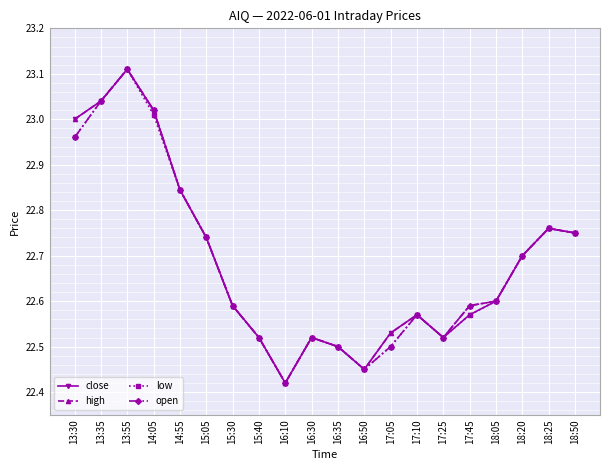

True or false: high has a value of 23.0 at 14:05.

True